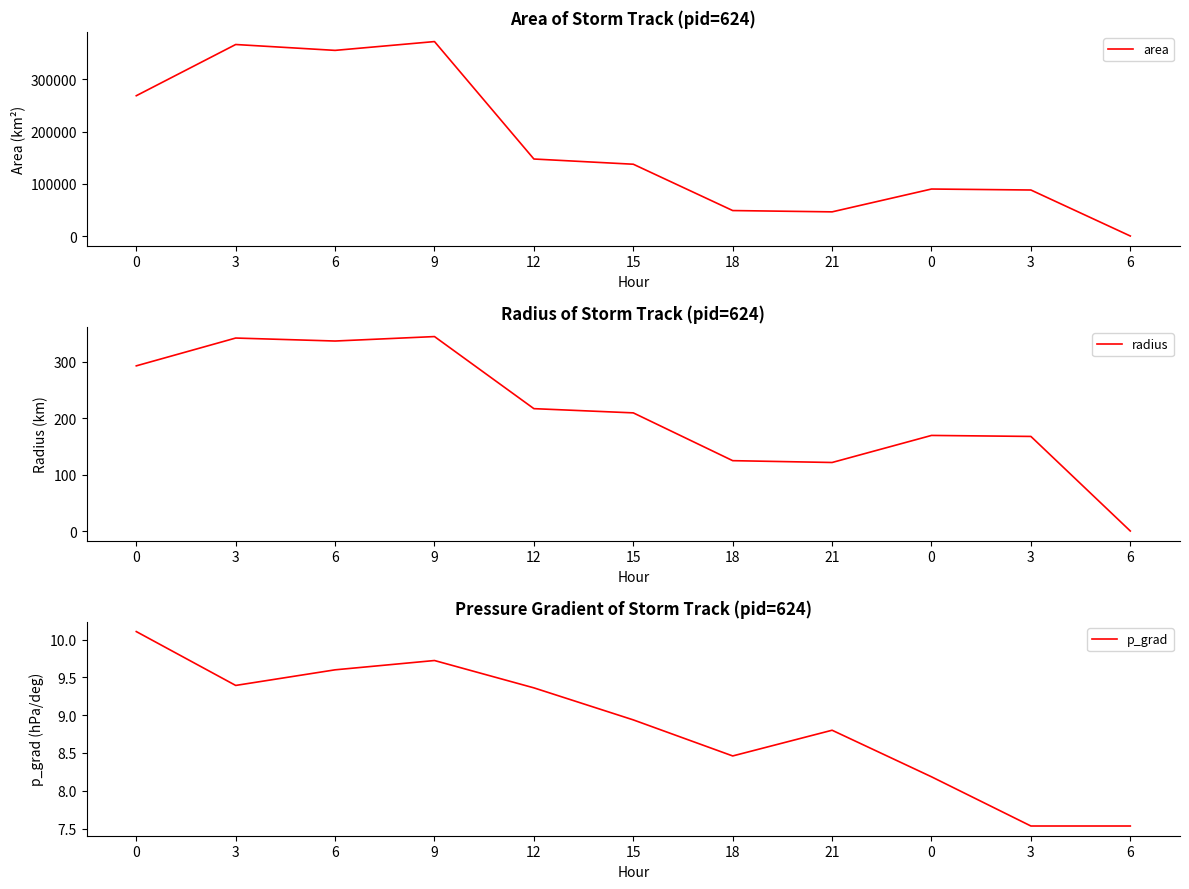

What is the total value across all series at 3?

367226.1